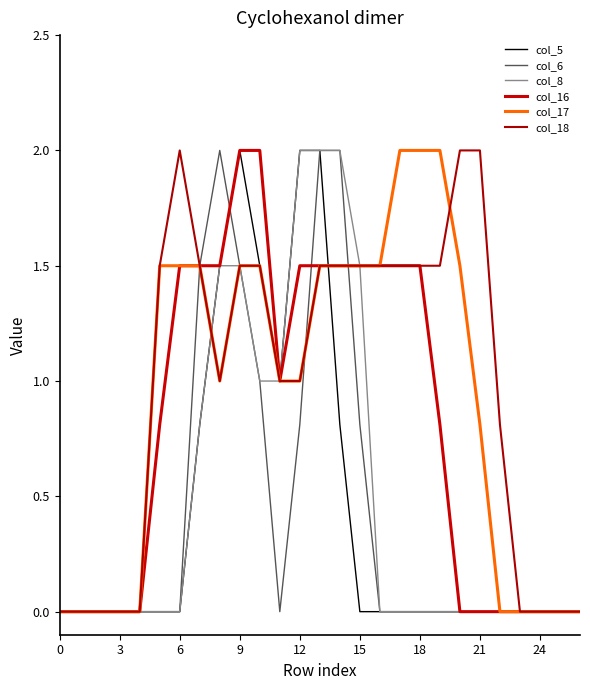

Count the number of categories in the chart.

27